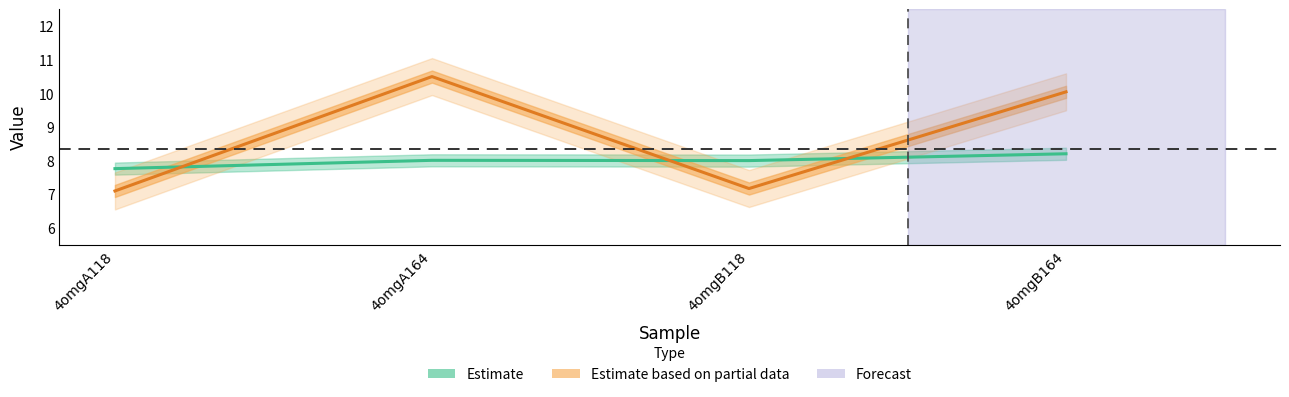

At which label does col_6 first exceed 8?

4omgA164